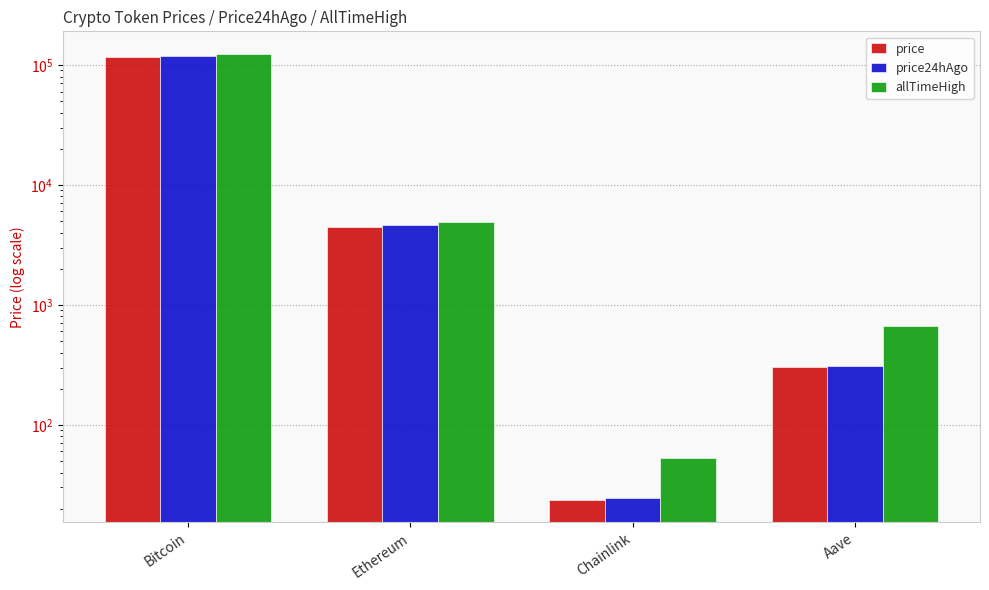

At how many categories does at least one series exceed 65215?

1